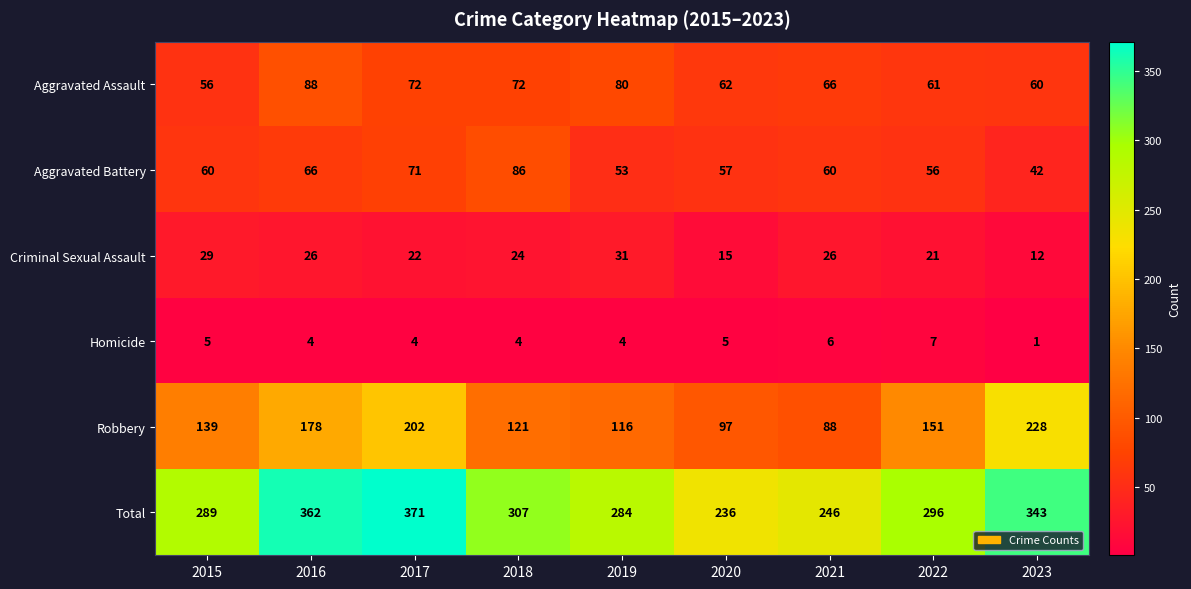

At which label is Criminal Sexual Assault closest to 21?

2022